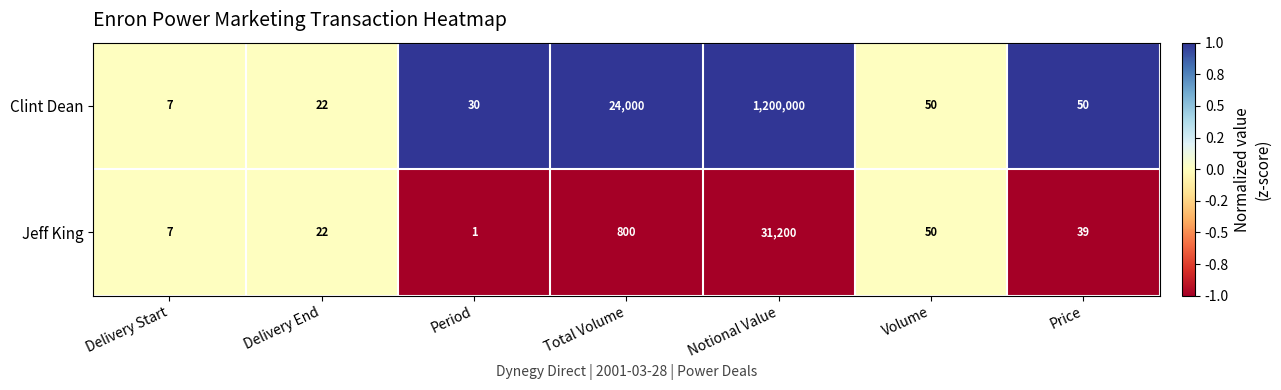

Rank the series by their maximum value, from lowest to highest.

Jeff King, Clint Dean